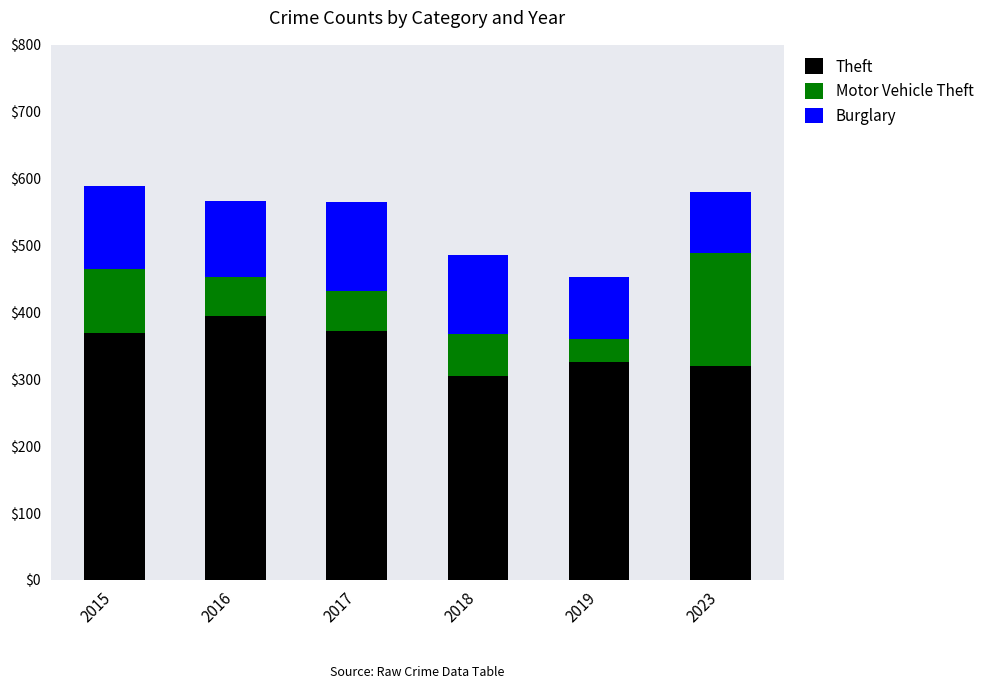

What is the difference between the second highest and second lowest values in the Theft series?

53